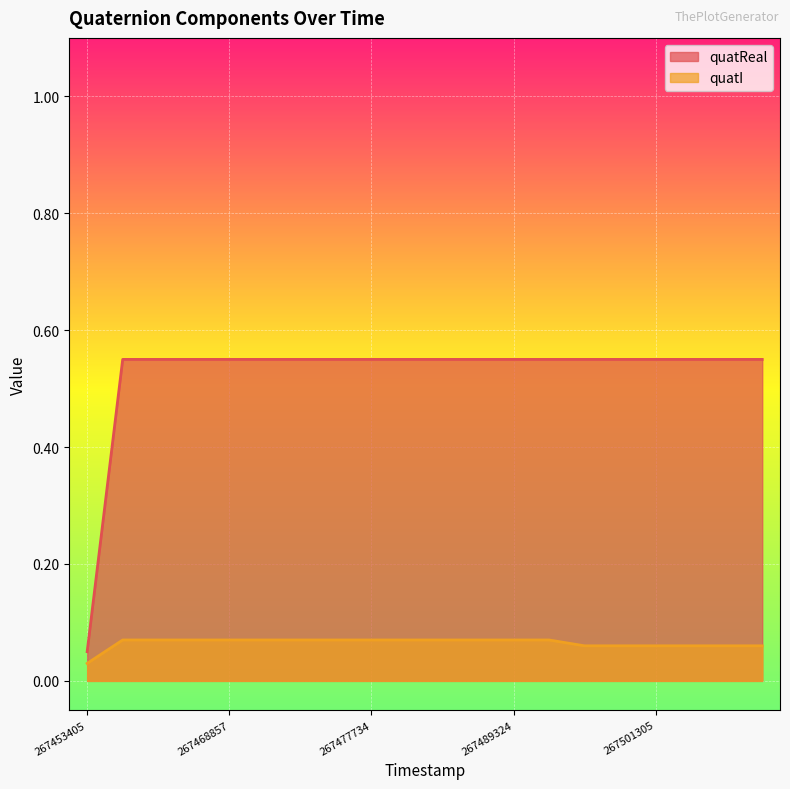

Reading left to right, extract all data points from this chart.

quatReal: 0.1	0.6	0.6	0.6	0.6	0.6	0.6	0.6	0.6	0.6	0.6	0.6	0.6	0.6	0.6	0.6	0.6	0.6	0.6	0.6
quatI: 0.0	0.1	0.1	0.1	0.1	0.1	0.1	0.1	0.1	0.1	0.1	0.1	0.1	0.1	0.1	0.1	0.1	0.1	0.1	0.1